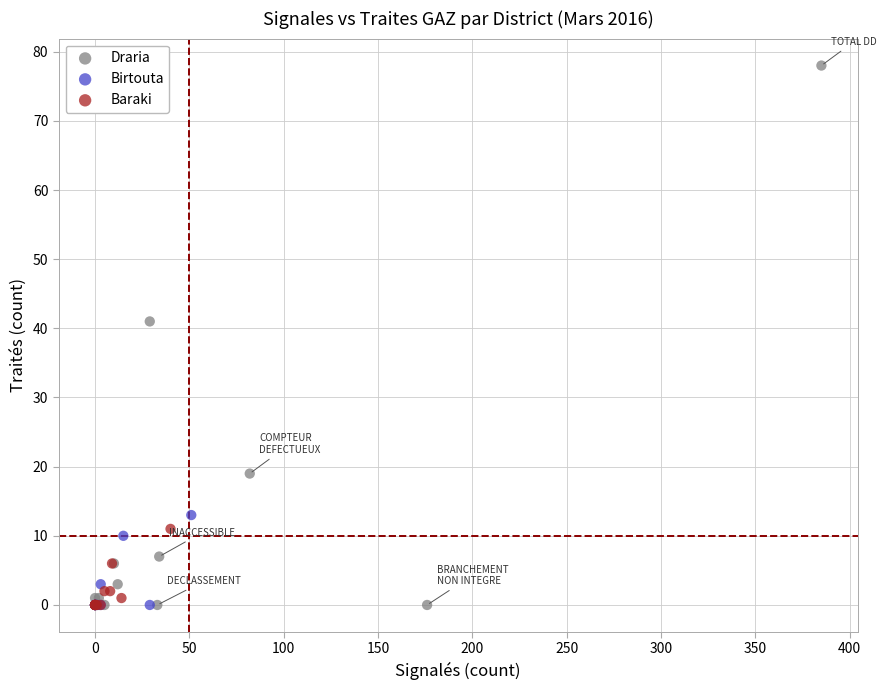

What are all the series names shown in the legend?

Draria, Birtouta, Baraki